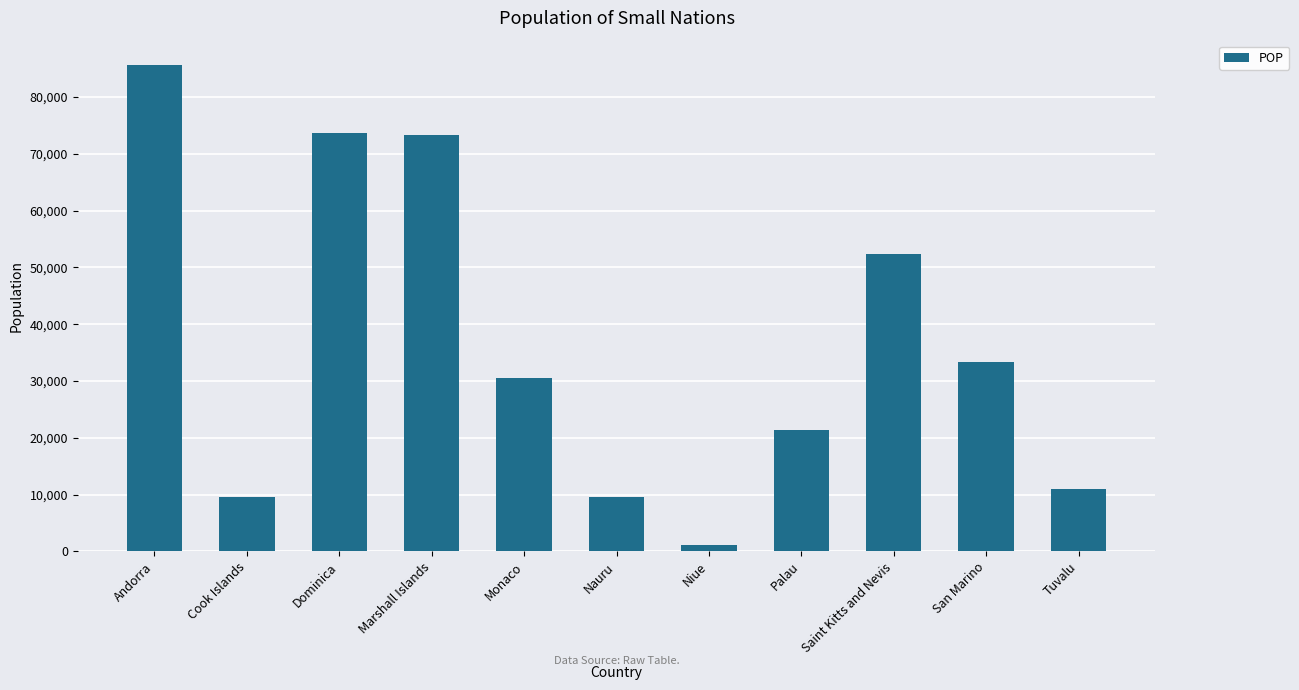

The value at Marshall Islands is 96562. True or false?

False